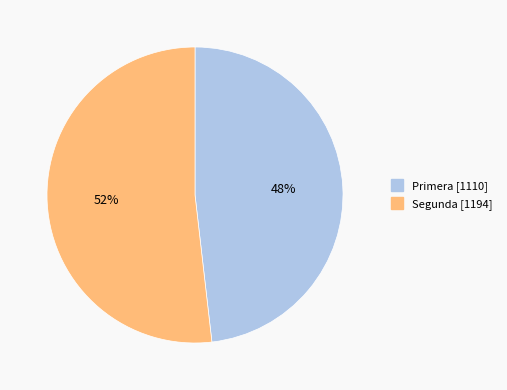

What is the majority slice?

Segunda